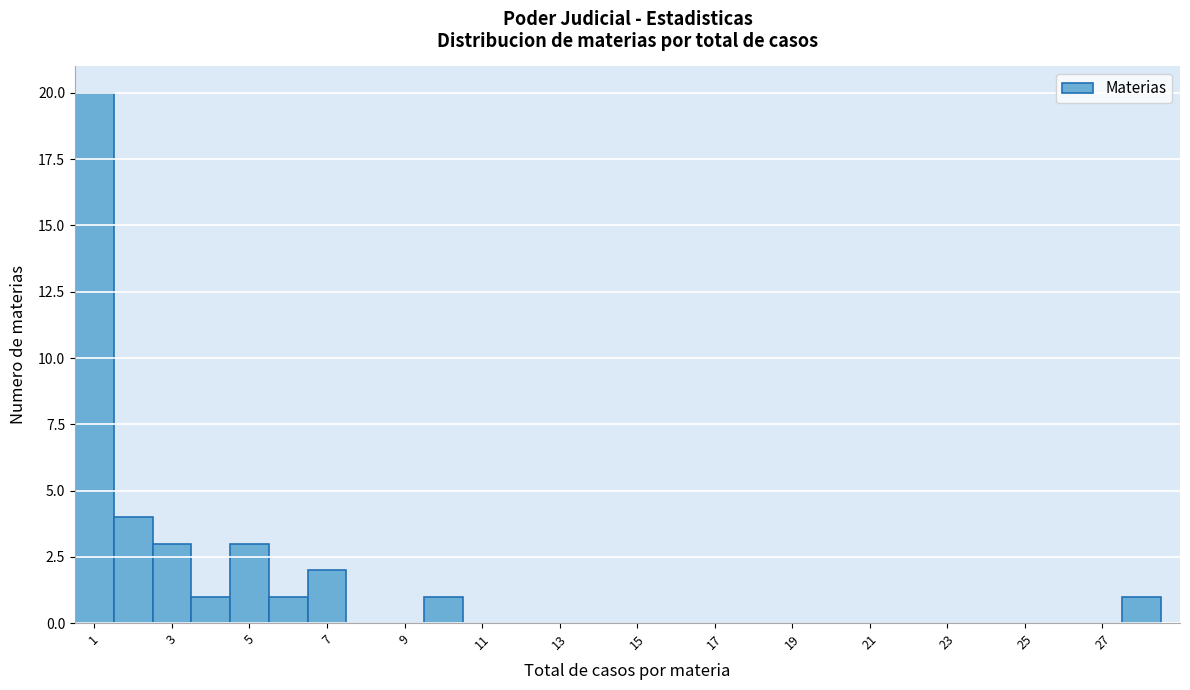

Reading left to right, list every bar in this chart as the range it spans on the x-axis followed by its height. Neither the bar edges nor the heights are printed on the chart, so give them approximately, as read against the axes.

0.5 to 1.5: 20
1.5 to 2.5: 4
2.5 to 3.5: 3
3.5 to 4.5: 1
4.5 to 5.5: 3
5.5 to 6.5: 1
6.5 to 7.5: 2
7.5 to 8.5: 0
8.5 to 9.5: 0
9.5 to 10.5: 1
10.5 to 11.5: 0
11.5 to 12.5: 0
12.5 to 13.5: 0
13.5 to 14.5: 0
14.5 to 15.5: 0
15.5 to 16.5: 0
16.5 to 17.5: 0
17.5 to 18.5: 0
18.5 to 19.5: 0
19.5 to 20.5: 0
20.5 to 21.5: 0
21.5 to 22.5: 0
22.5 to 23.5: 0
23.5 to 24.5: 0
24.5 to 25.5: 0
25.5 to 26.5: 0
26.5 to 27.5: 0
27.5 to 28.5: 1